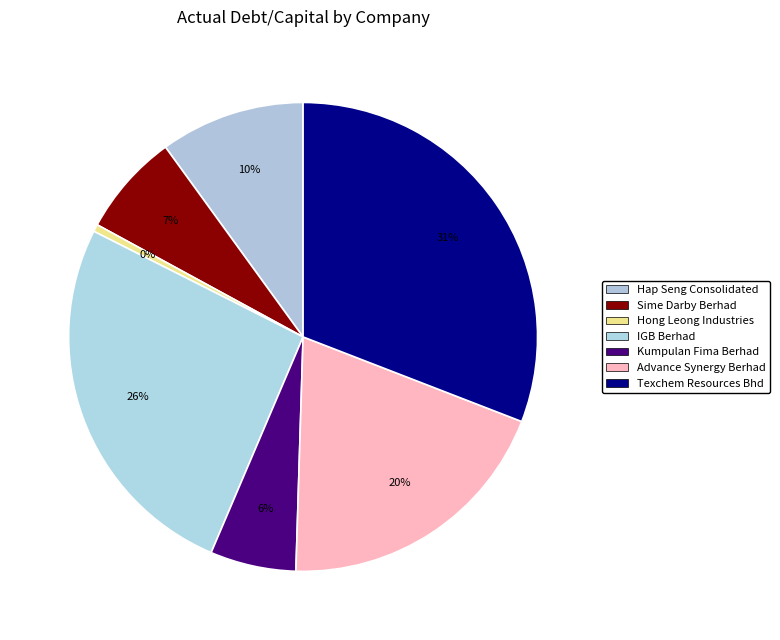

How many slices are in this pie chart?

7